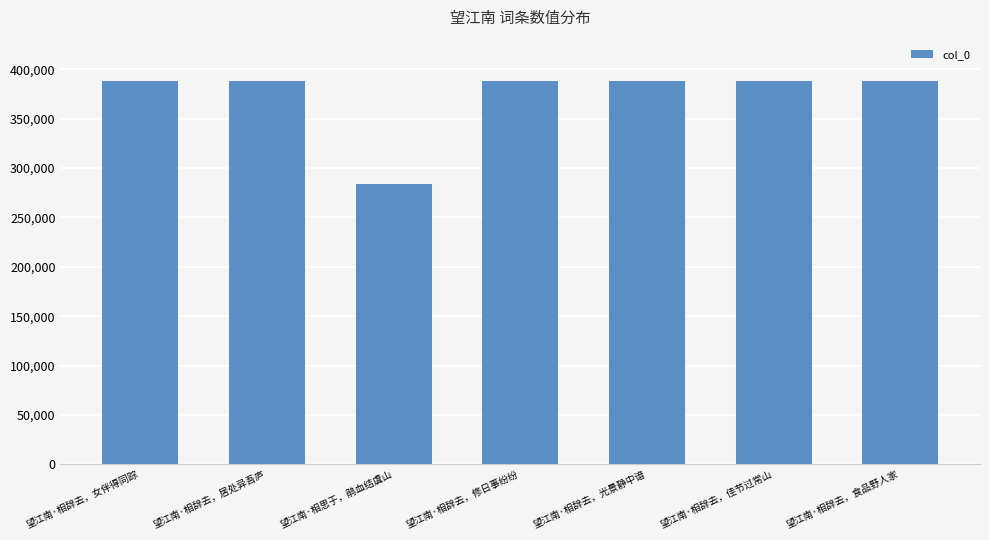

What is the approximate value at 望江南·相辞去，光景静中谙?

388586